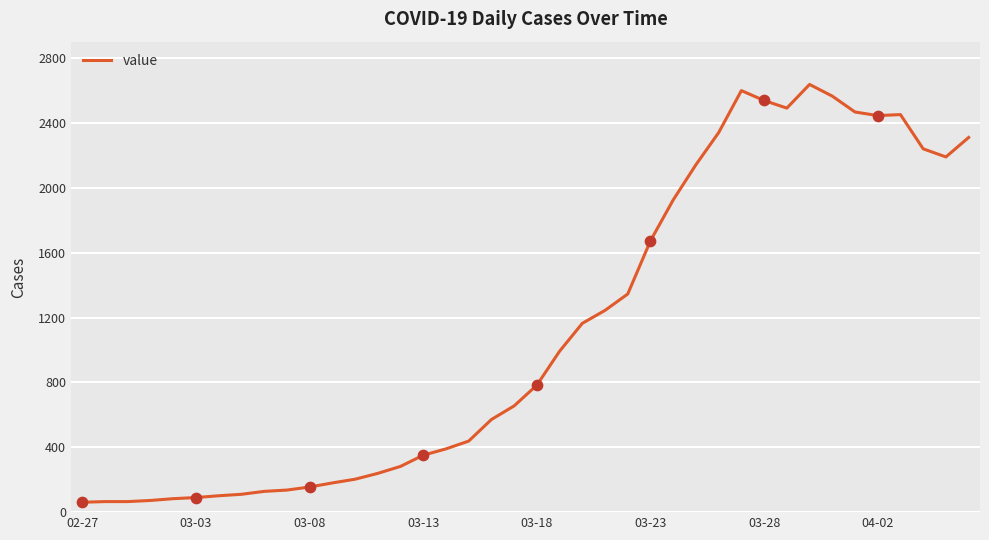

What is the difference between the maximum and minimum values?

2576